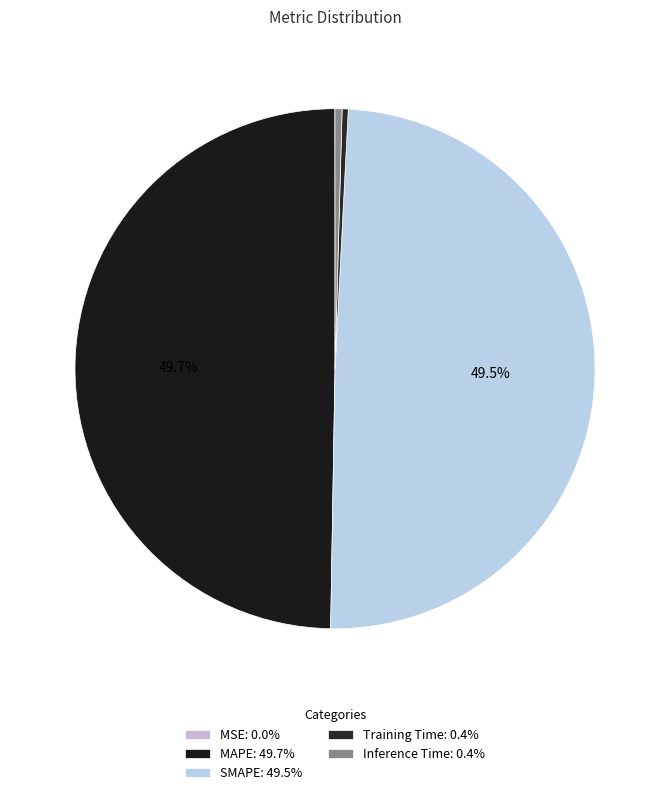

Which slice is the largest?

MAPE